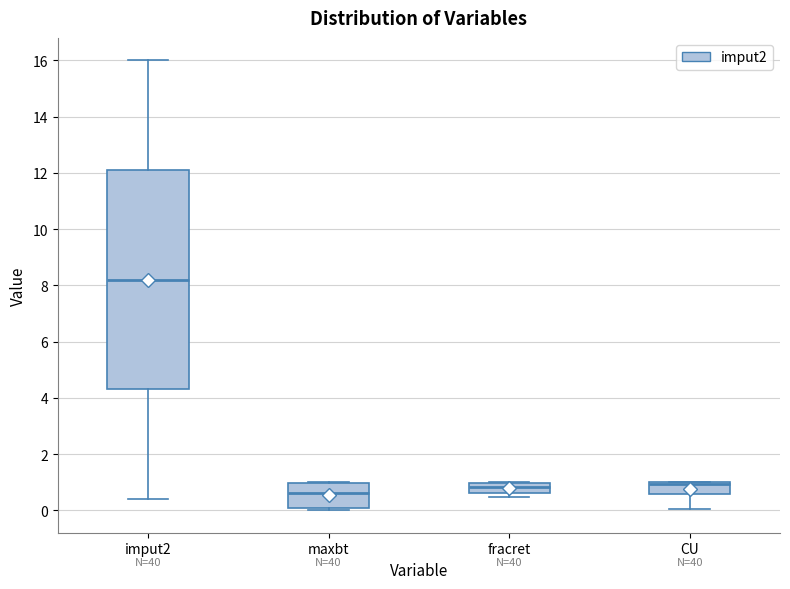

Where is the upper edge of the box for CU on the y-axis? The values are not printed on the chart, so give them approximately, as read against the axis.

1.0